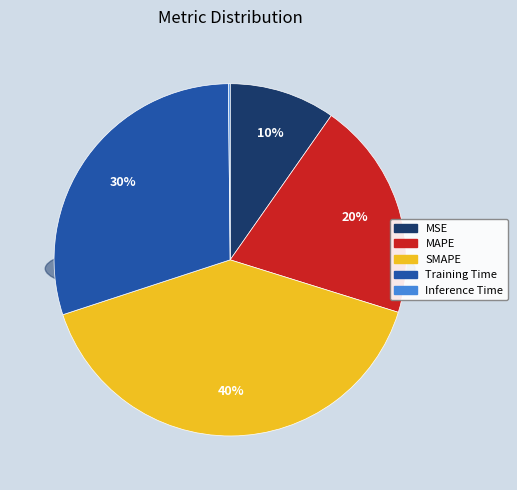

Is it true that MAPE is 20% of the pie?

True